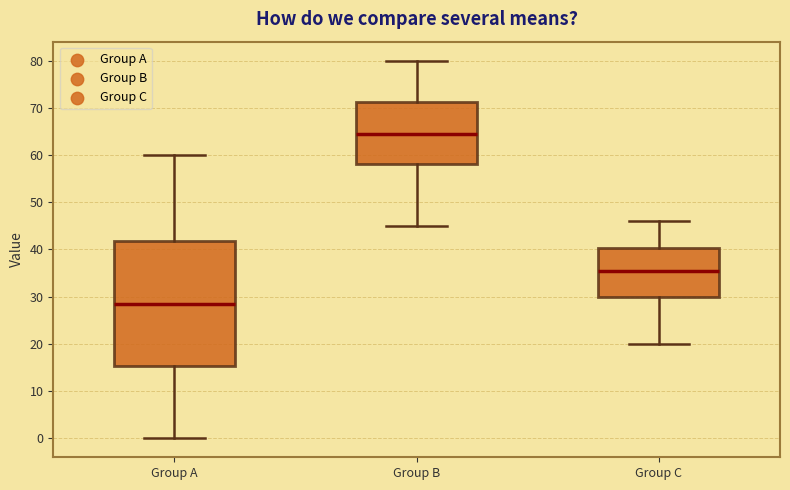

Reading left to right, read every box against the y-axis: the position of its median line, the range the box covers, and the ends of its whiskers. The values are not printed on the chart, so give them approximately, as read against the axis.

Group A: median 29, box 15 to 42, whiskers 0 to 60
Group B: median 65, box 58 to 71, whiskers 45 to 80
Group C: median 36, box 30 to 40, whiskers 20 to 46